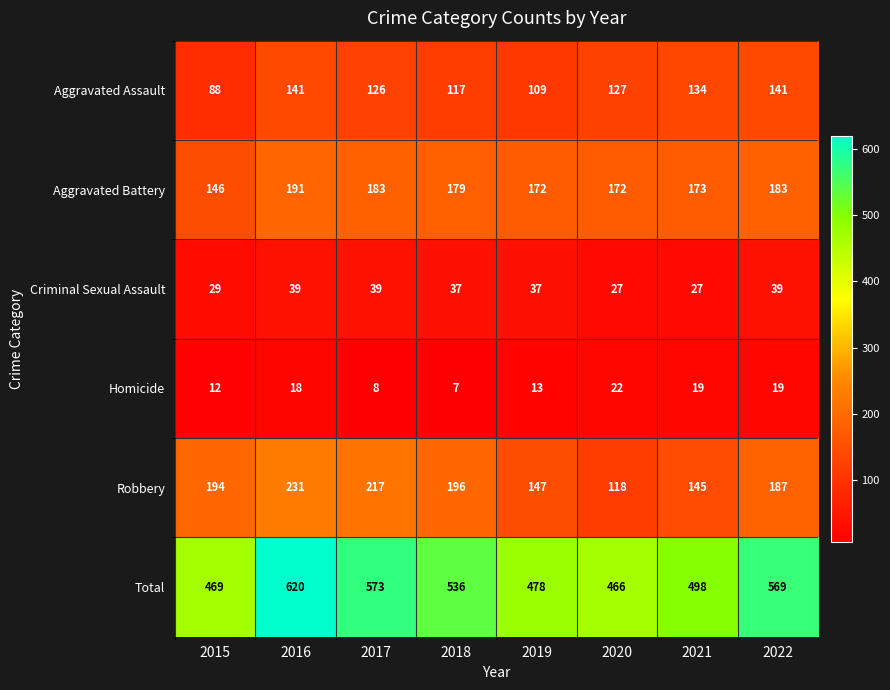

What is the spread (max minus min) of values at 2016?

602